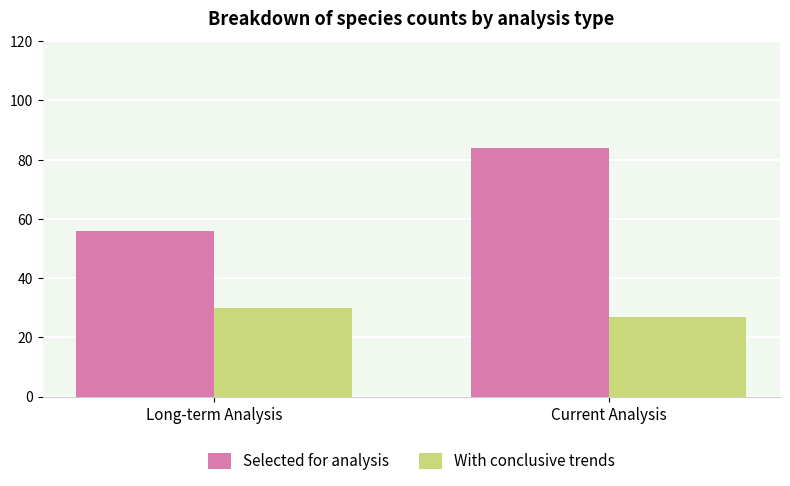

What is the spread (max minus min) of values at Long-term Analysis?

26